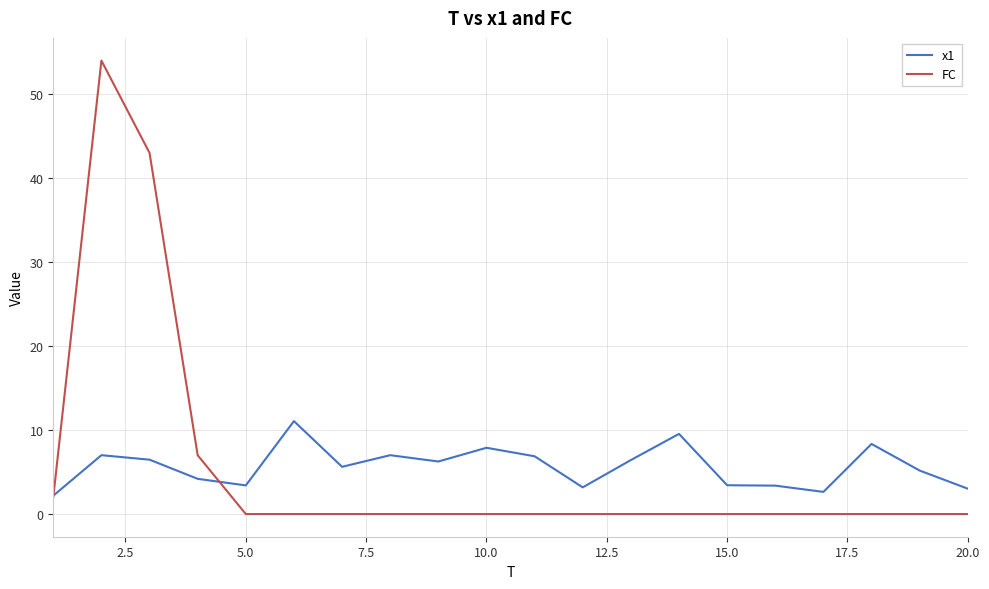

What is the greatest value displayed?

54.0